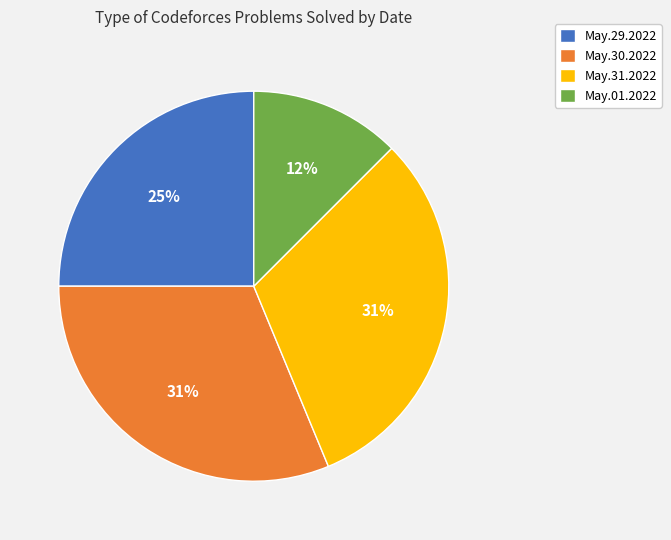

Does May.29.2022 account for over 50% of the chart?

No